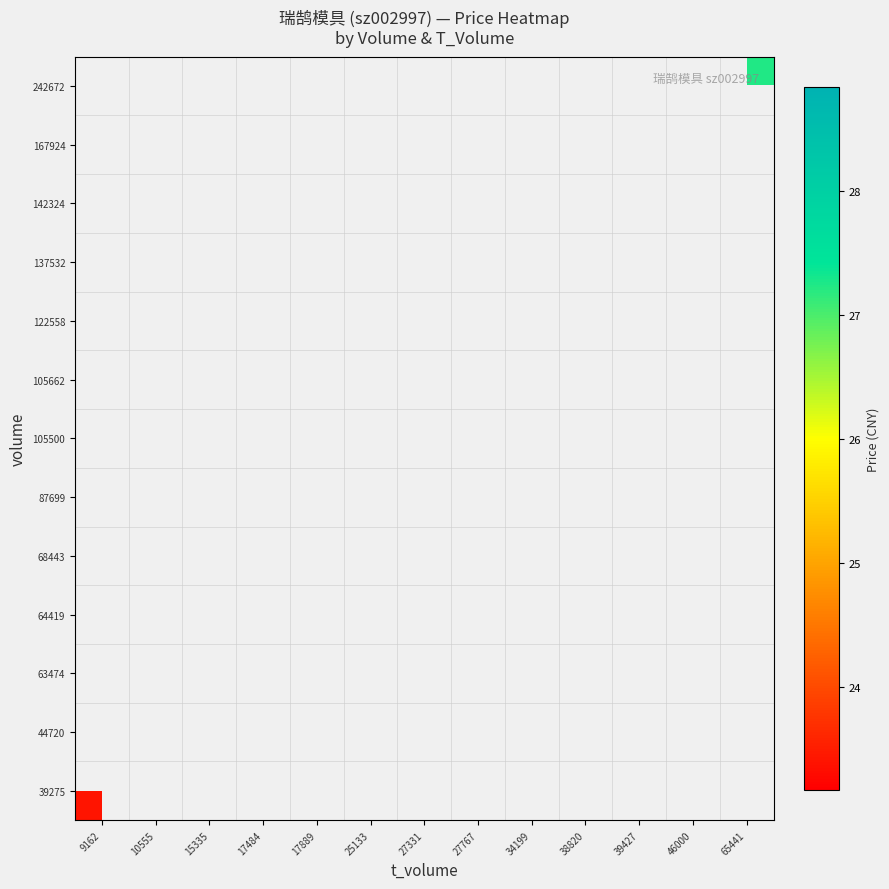

How many data points does each series have?

13